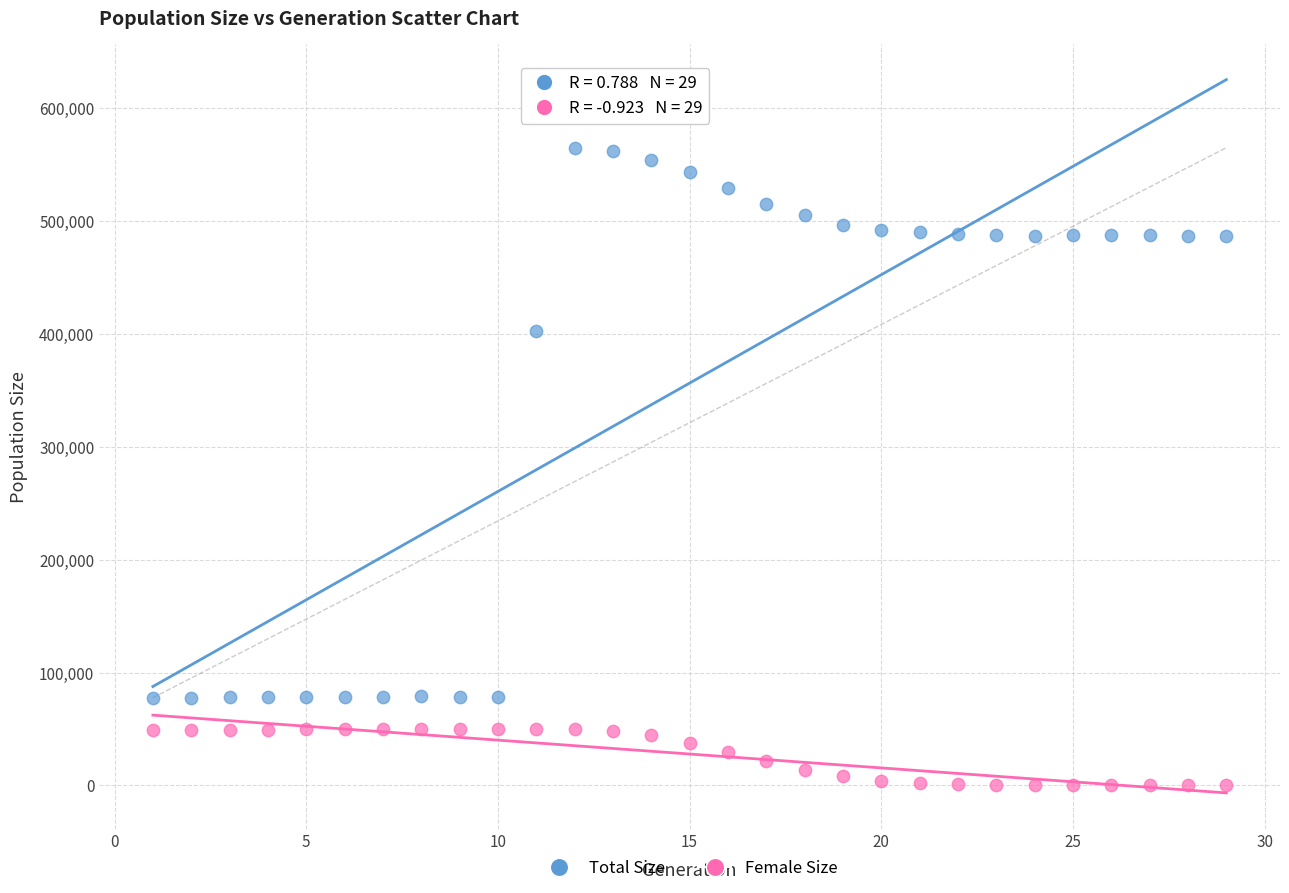

Across all data points, what is the range of X values (max minus min)?

28